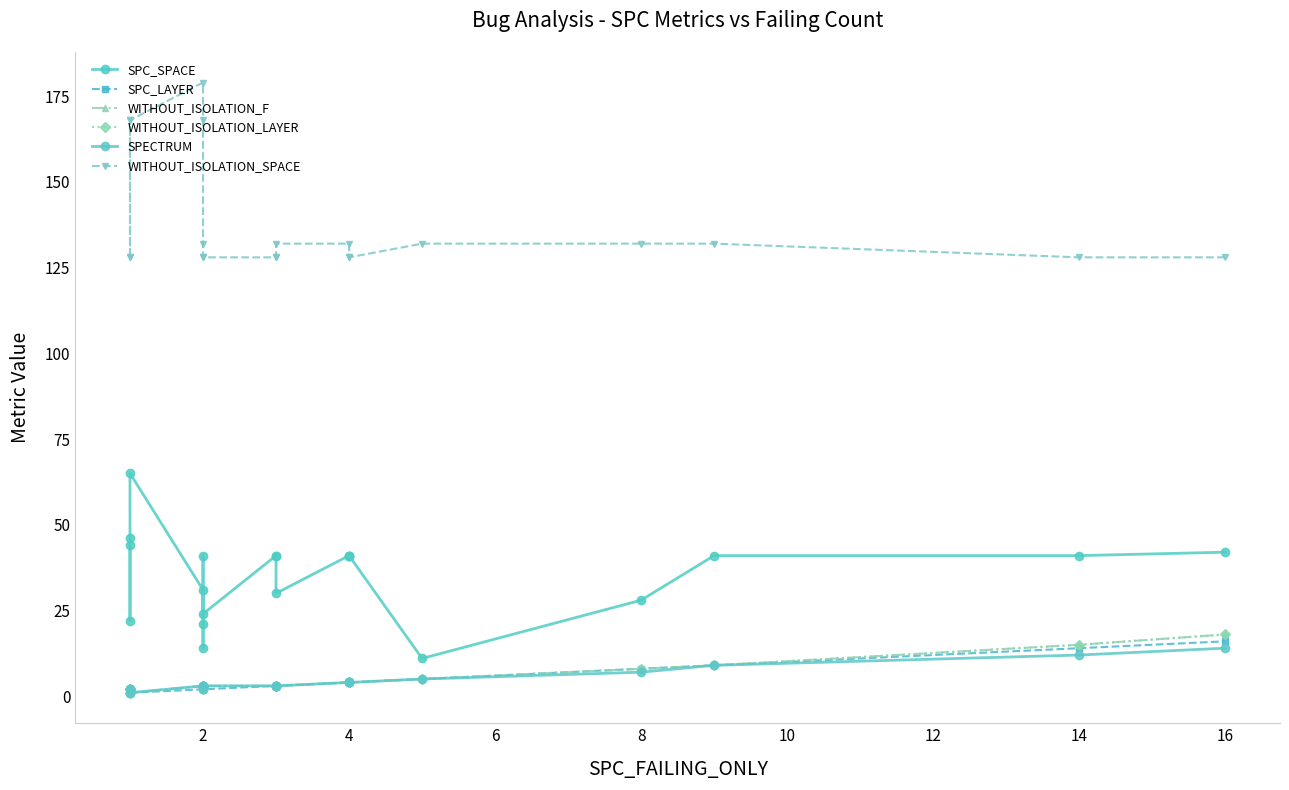

Reading left to right, what are all the values shown in this chart?

SPC_SPACE: 44	22	46	65	31	21	14	41	24	41	41	30	41	41	41	11	28	41	41	42
SPC_LAYER: 1	1	1	1	2	2	2	2	2	3	3	3	4	4	4	5	8	9	14	16
WITHOUT_ISOLATION_F: 2	2	2	1	3	3	3	2	3	3	3	3	4	4	4	5	8	9	15	18
WITHOUT_ISOLATION_LAYER: 2	2	2	1	3	3	3	2	3	3	3	3	4	4	4	5	8	9	15	18
SPECTRUM: 2	2	2	1	3	3	3	2	3	3	3	3	4	4	4	5	7	9	12	14
WITHOUT_ISOLATION_SPACE: 128	168	128	168	179	168	132	128	128	128	128	132	132	128	128	132	132	132	128	128